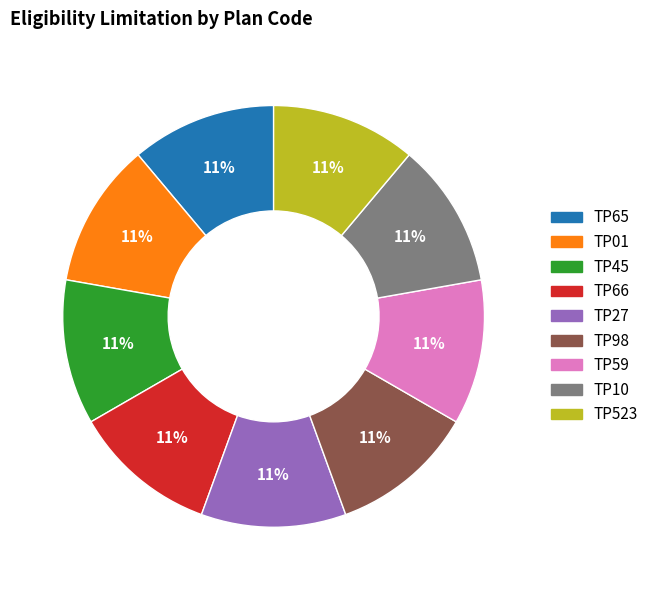

True or false: TP65 accounts for 11% of the total.

True